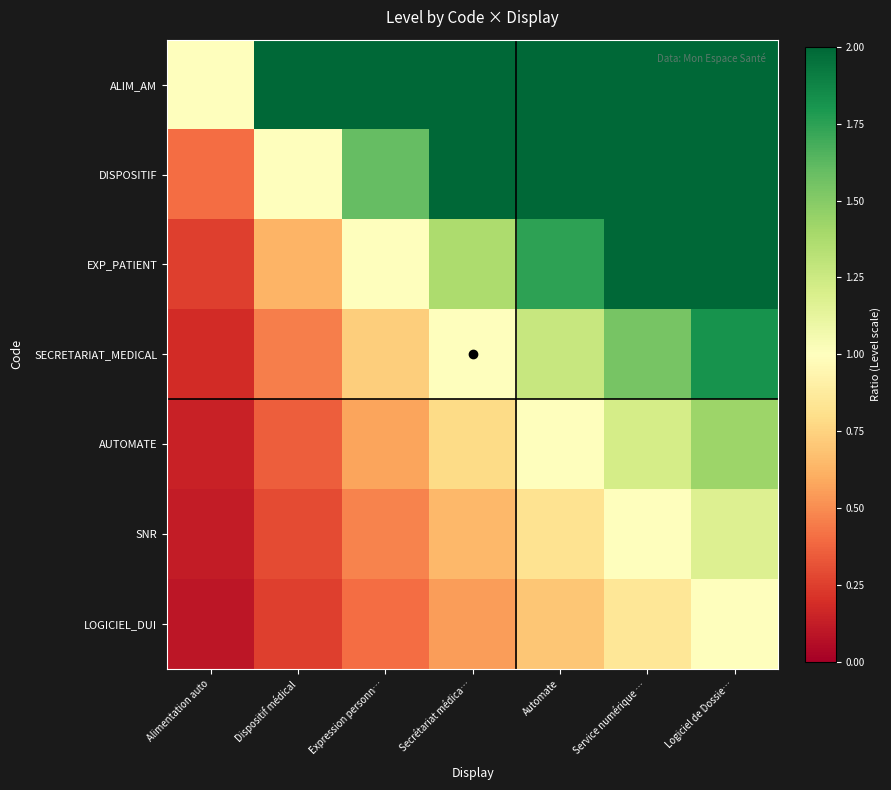

What is the maximum value shown in the chart?

2.0